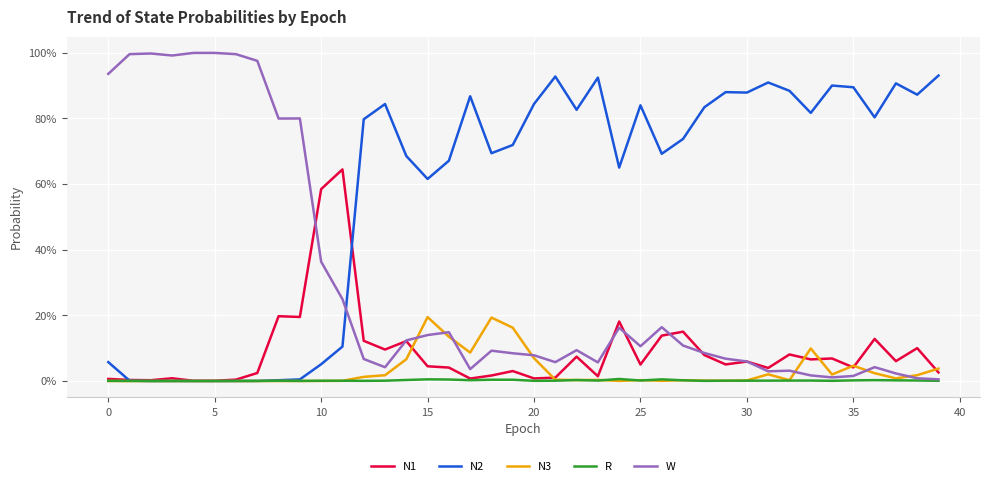

True or false: N3 has more than 2 interior local peaks.

True